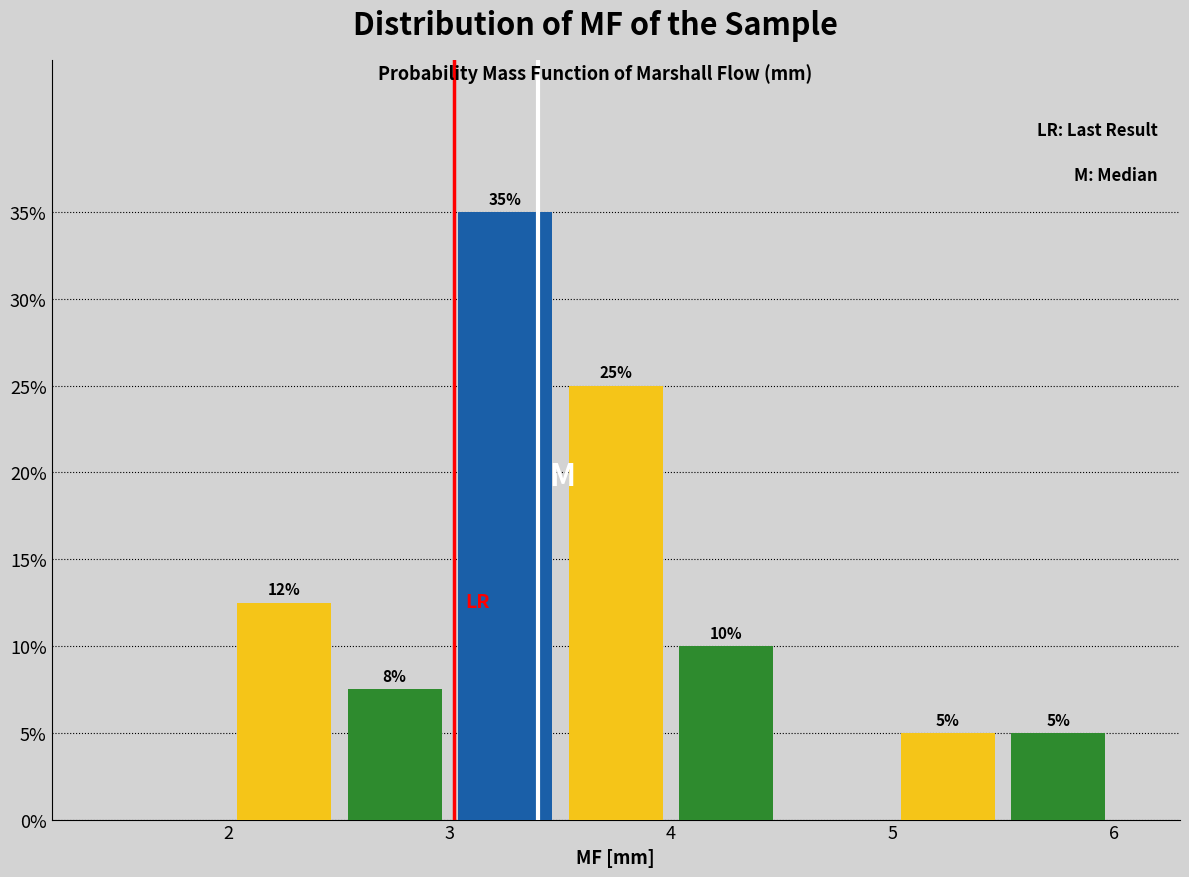

Which range on the x-axis has the tallest bar?

3.0 to 3.5